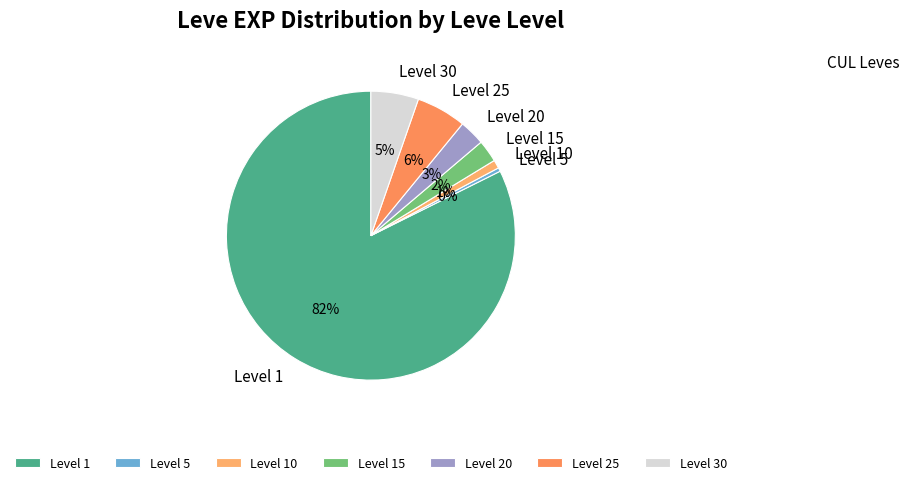

Is the sum of Level 15 and Level 1 greater than half?

Yes